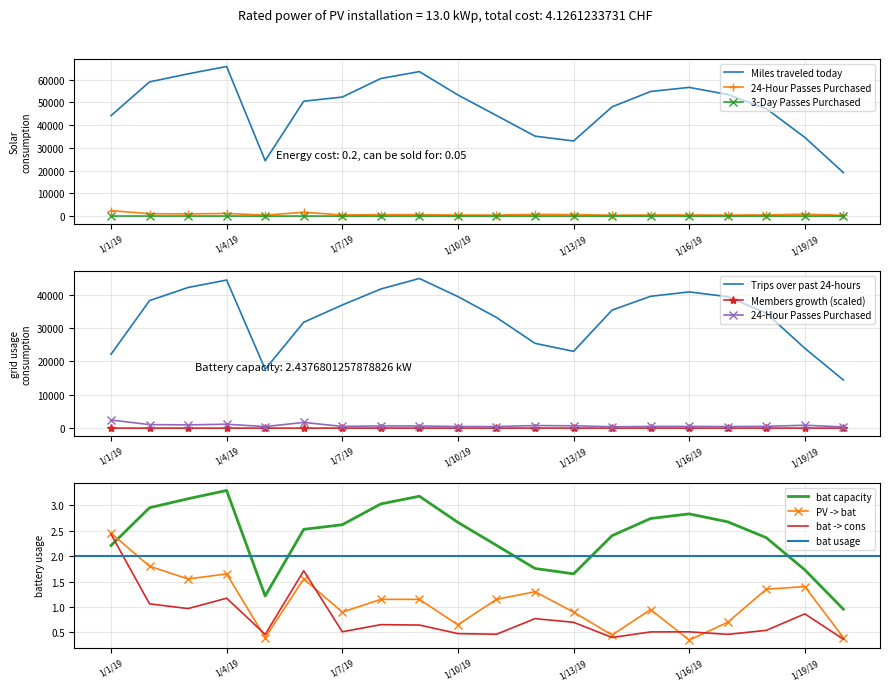

Between 1/9/19 and 1/20/19, which is larger?

1/9/19